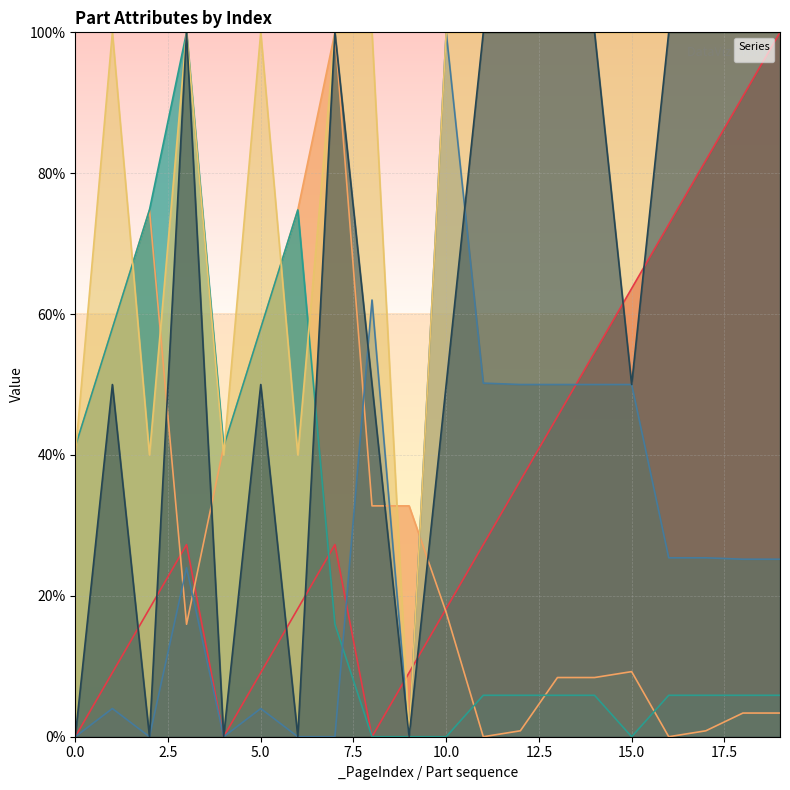

In _SizeY      , how many points are lower than both neighbors (excluding endpoints)?

3